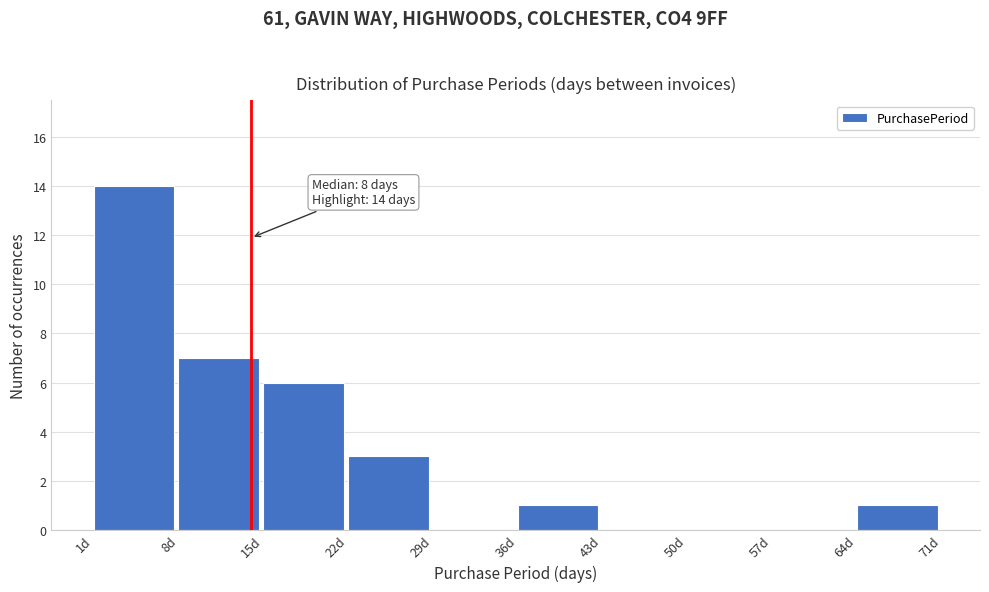

Which range on the x-axis has the tallest bar?

1 to 8